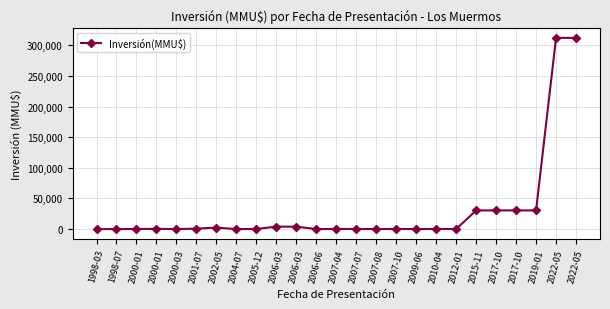

How many lines are shown in the chart?

1